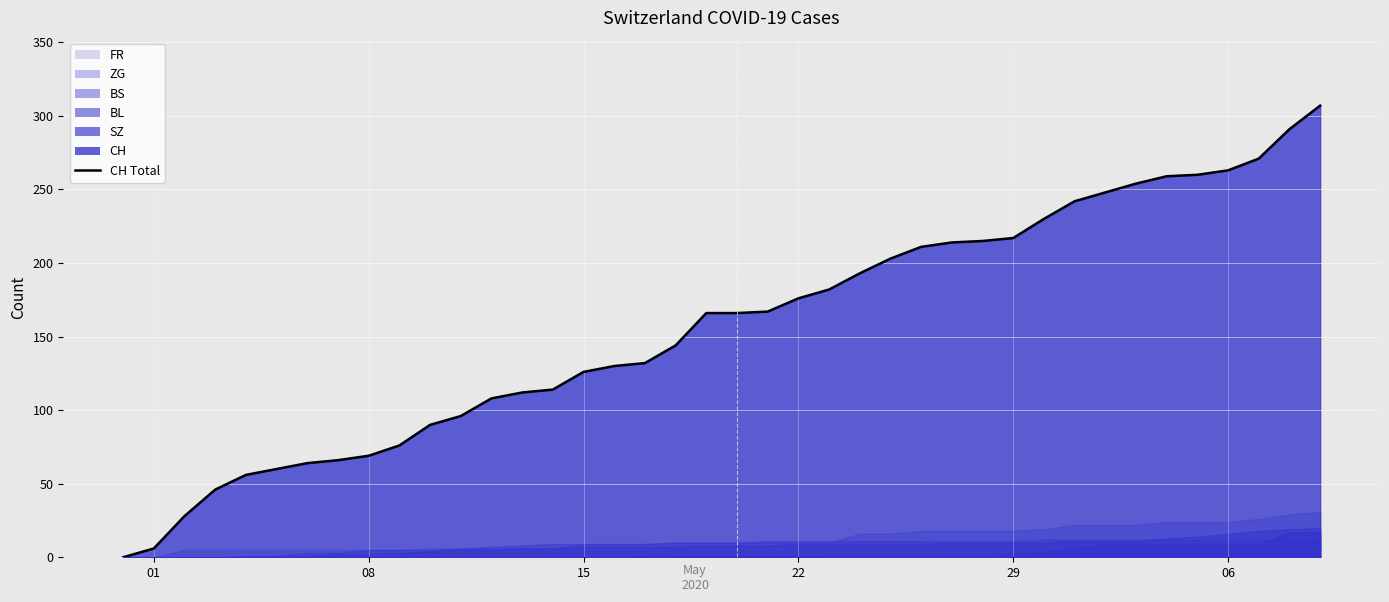

At how many categories does at least one series exceed 111?

27